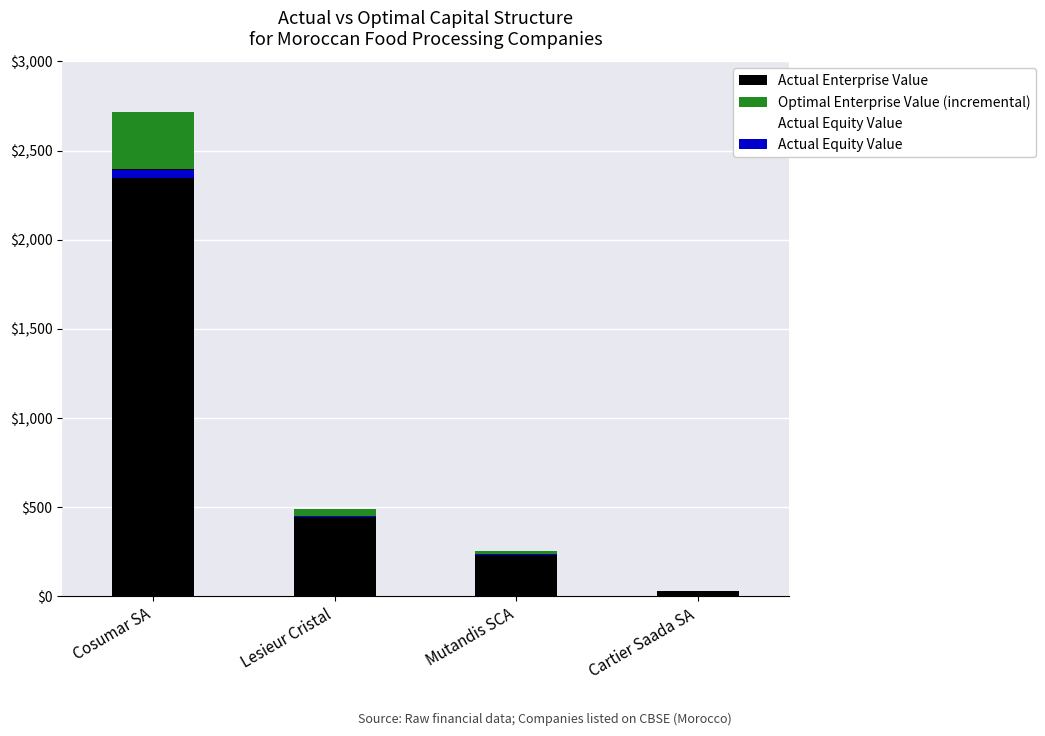

Which series has the largest range (max minus min)?

Actual Enterprise Value